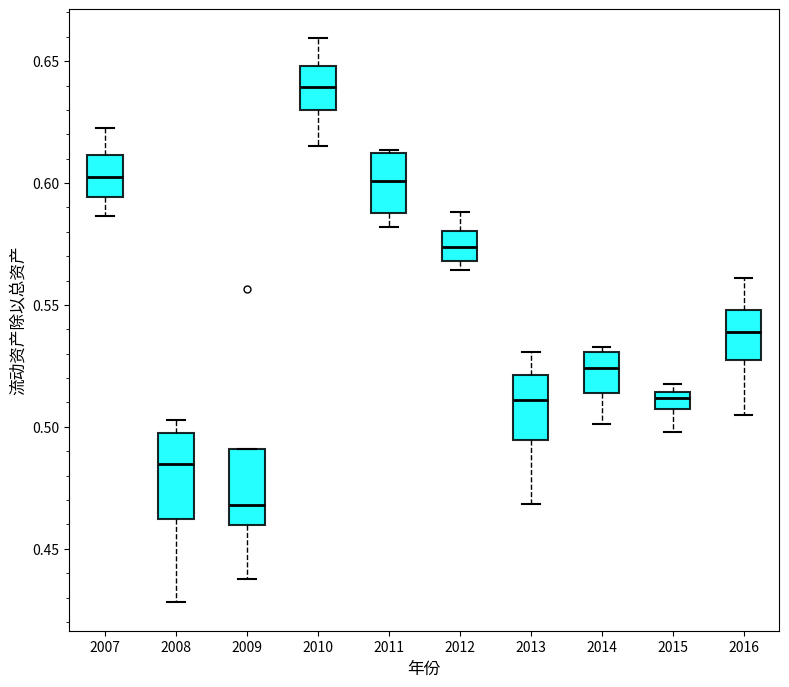

Where is the lower edge of the box at x = 2016 on the y-axis? The values are not printed on the chart, so give them approximately, as read against the axis.

0.525